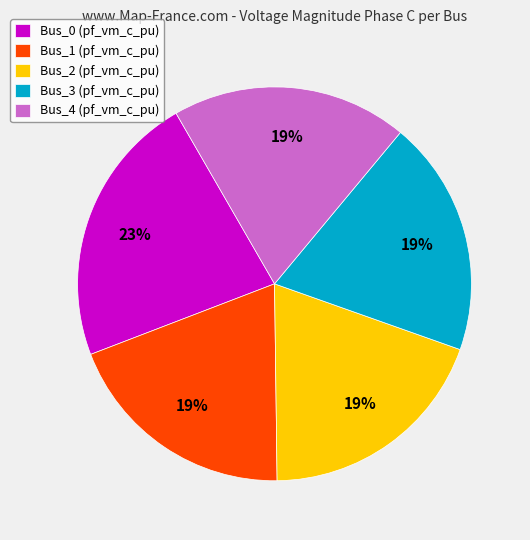

To the nearest percent, what percentage of the pie is Bus_4?

19%